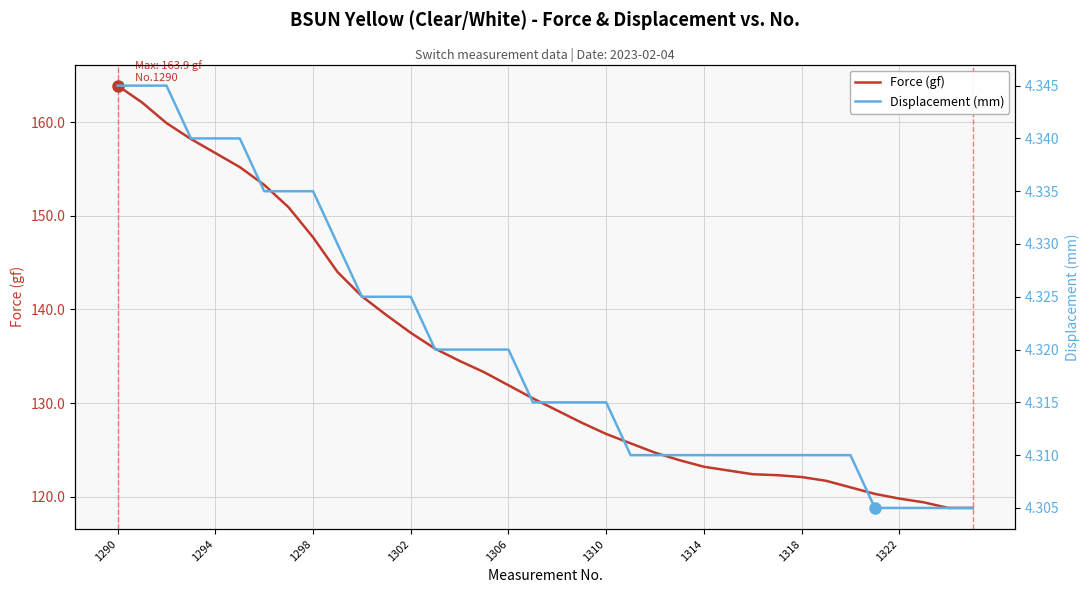

Is it true that Force (gf) equals 163.9 at 1290?

True